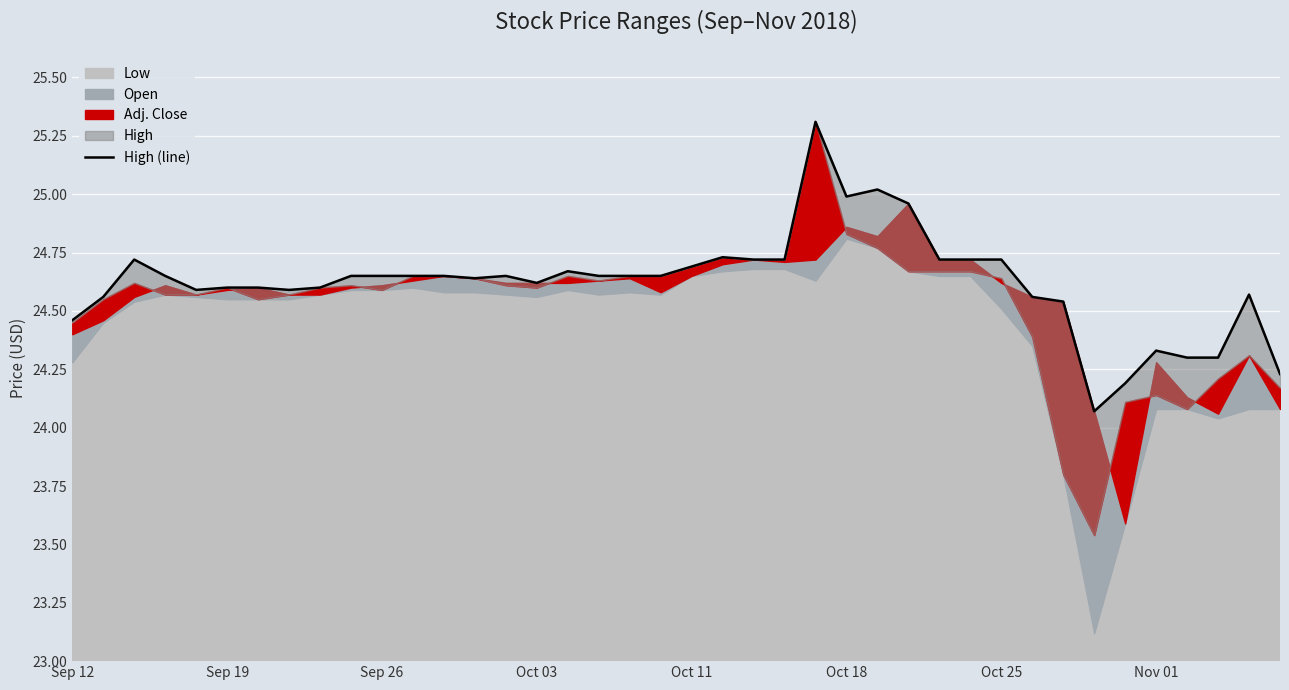

Rank the categories by value from highest to lowest.

24, 26, 25, 27, 21, Sep 26, 22, 23, 28, 29, 30, 20, 16, Oct 03, 9, 10, 11, 12, 14, 17, 18, 19, 13, 15, Oct 18, Oct 25, 8, Oct 11, Nov 01, 38, Sep 19, 31, 32, Sep 12, 35, 36, 37, 39, 34, 33